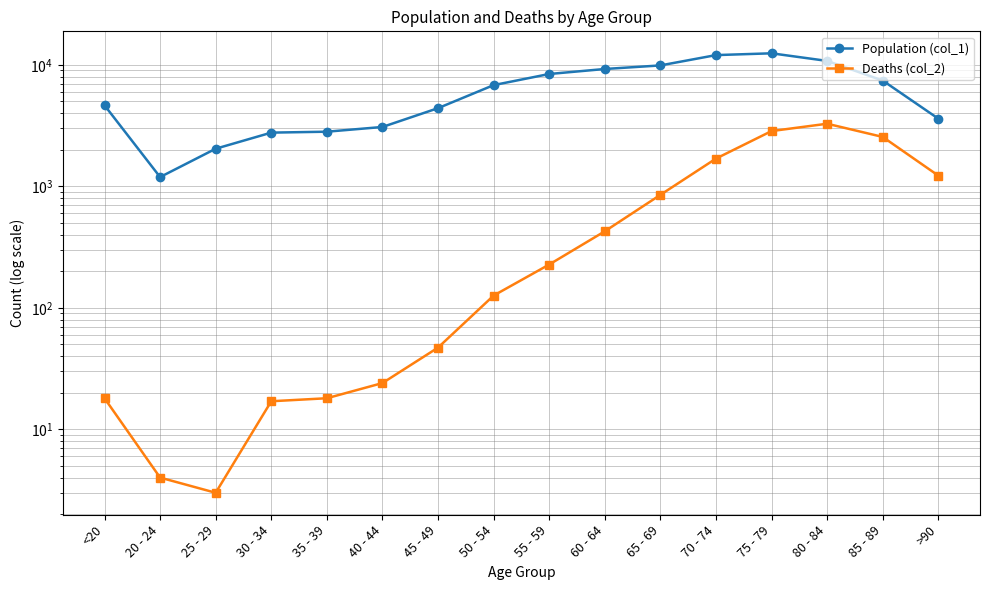

True or false: Population (col_1) and Deaths (col_2) cross at least once.

False